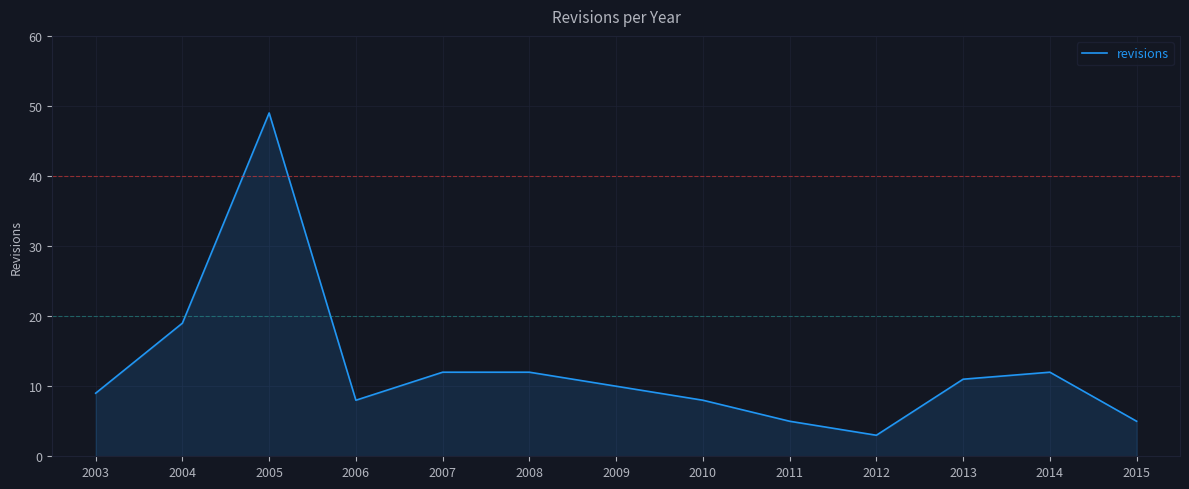

What is the difference between the maximum and minimum values?

46